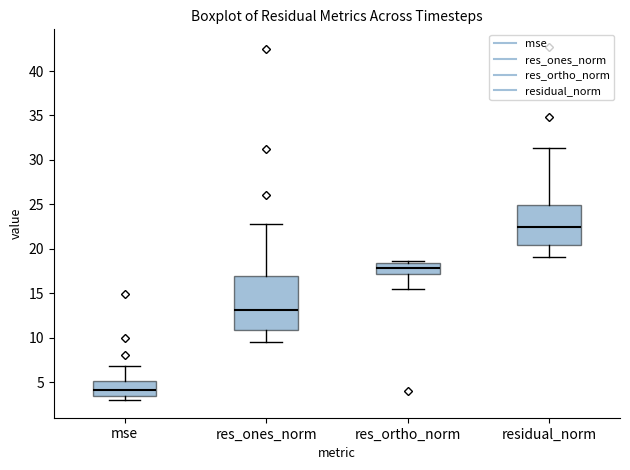

Reading left to right, read every box against the y-axis: the position of its median line, the range the box covers, and the ends of its whiskers. The values are not printed on the chart, so give them approximately, as read against the axis.

mse: median 4.0, box 3.5 to 5.0, whiskers 3.0 to 7.0
res_ones_norm: median 13.0, box 11.0 to 17.0, whiskers 9.5 to 23.0
res_ortho_norm: median 18.0, box 17.0 to 18.5, whiskers 15.5 to 18.5 (just above the box's upper edge)
residual_norm: median 22.5, box 20.5 to 25.0, whiskers 19.0 to 31.5